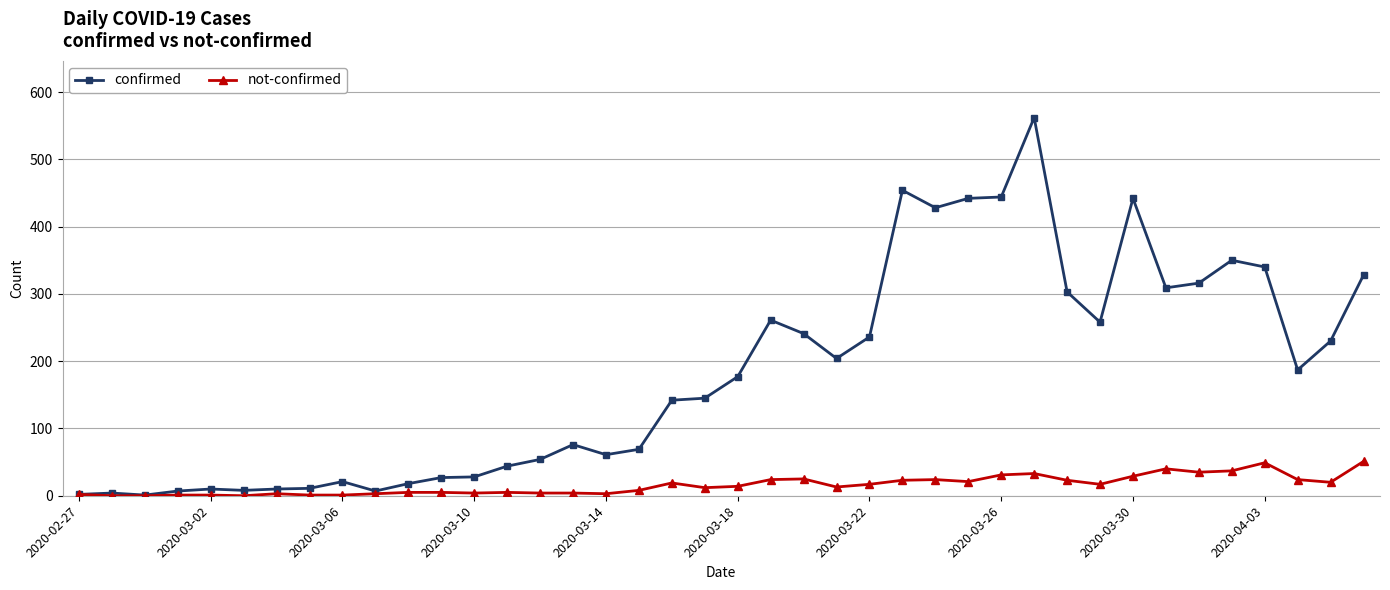

Rank the series by their average value, from lowest to highest.

not-confirmed, confirmed